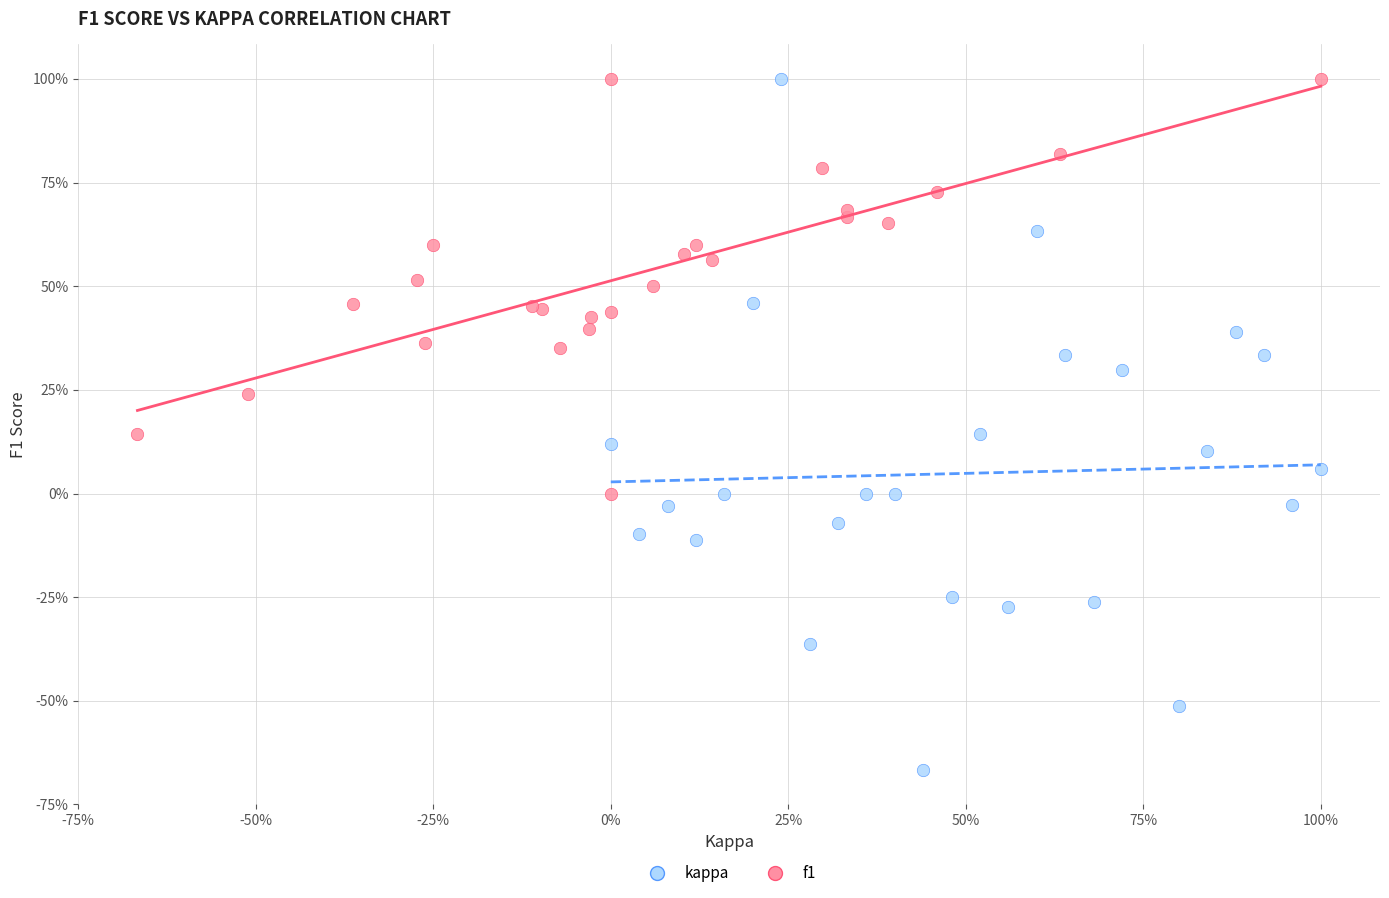

Which series contains the lowest Y value?

kappa